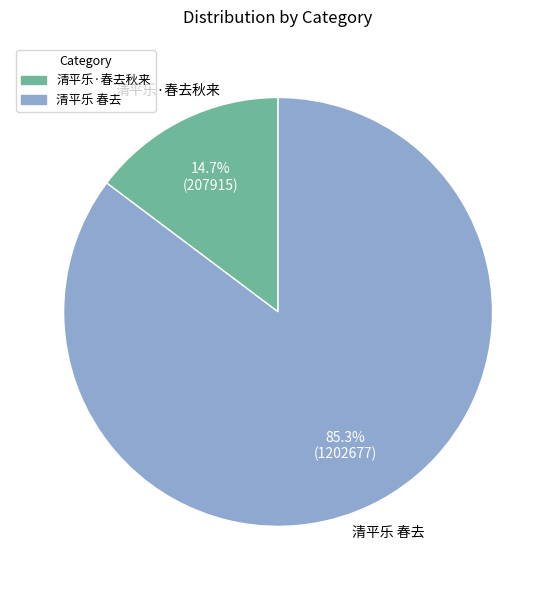

Which has a higher value, 清平乐 春去 or 清平乐·春去秋来?

清平乐 春去